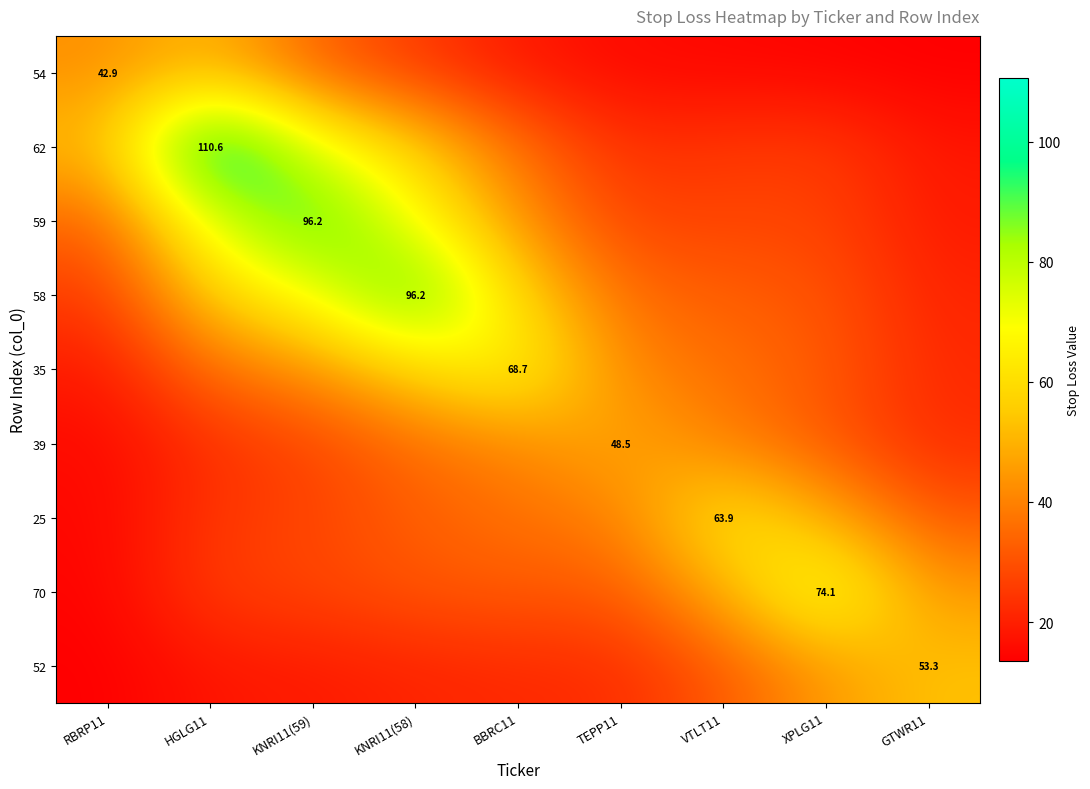

What is the sum of all 59 values?

418.3